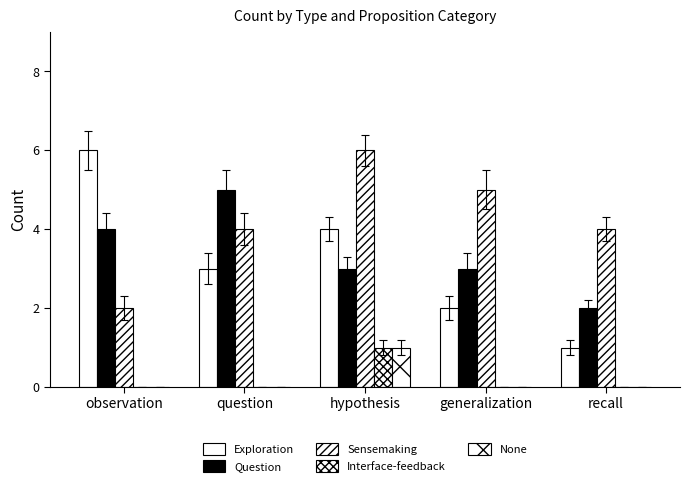

Is it true that Exploration equals 2 at generalization?

True